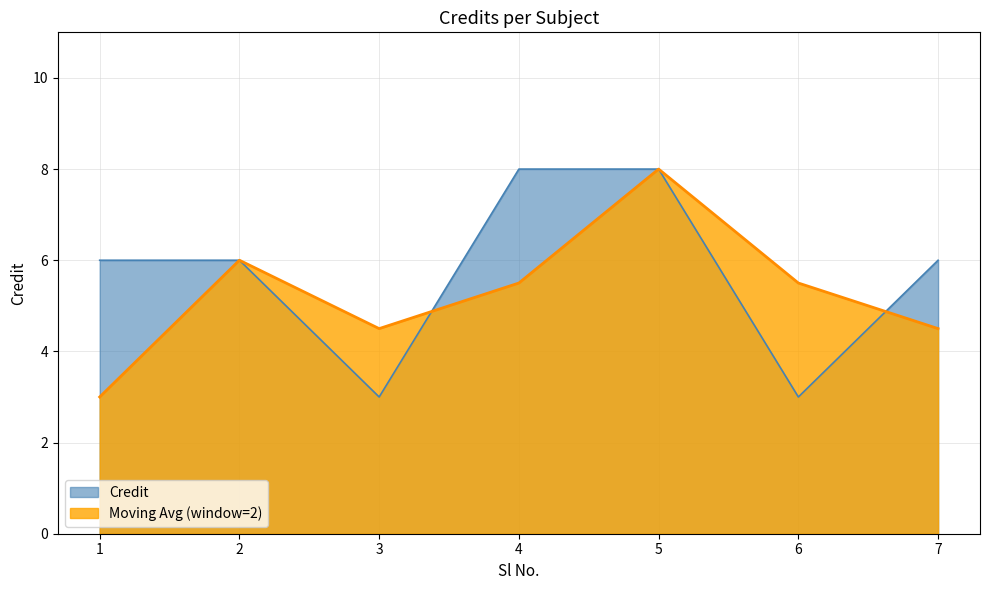

What is the maximum value shown in the chart?

8.0